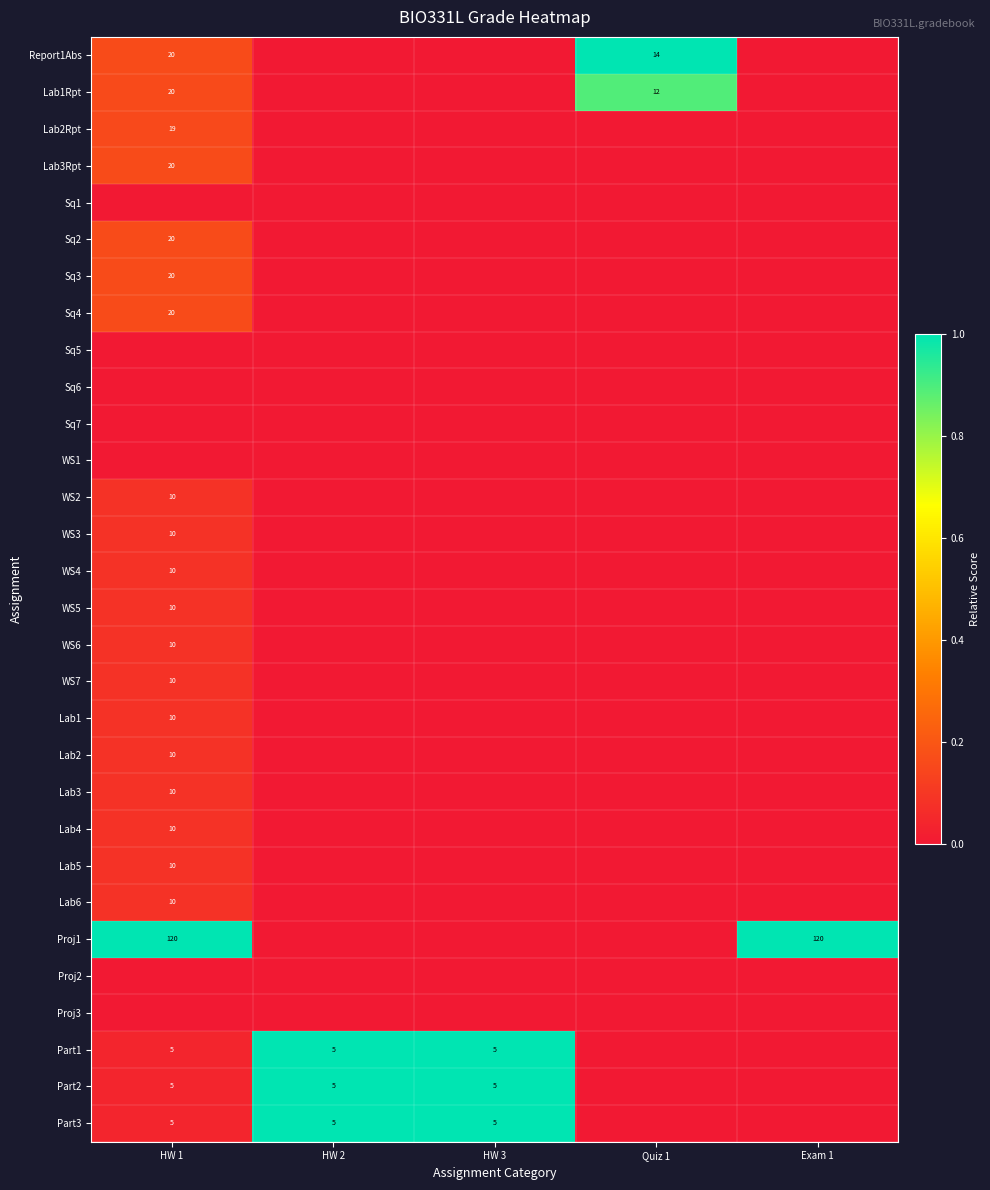

Is it true that Part3 equals 3 at HW 2?

False